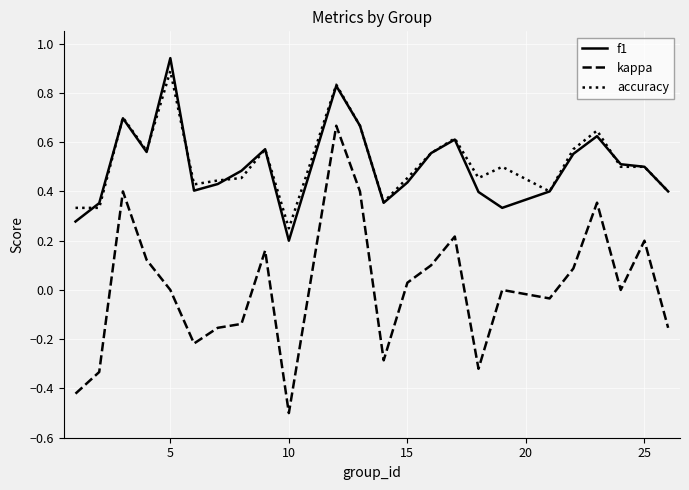

What is the smallest value displayed?

-0.5